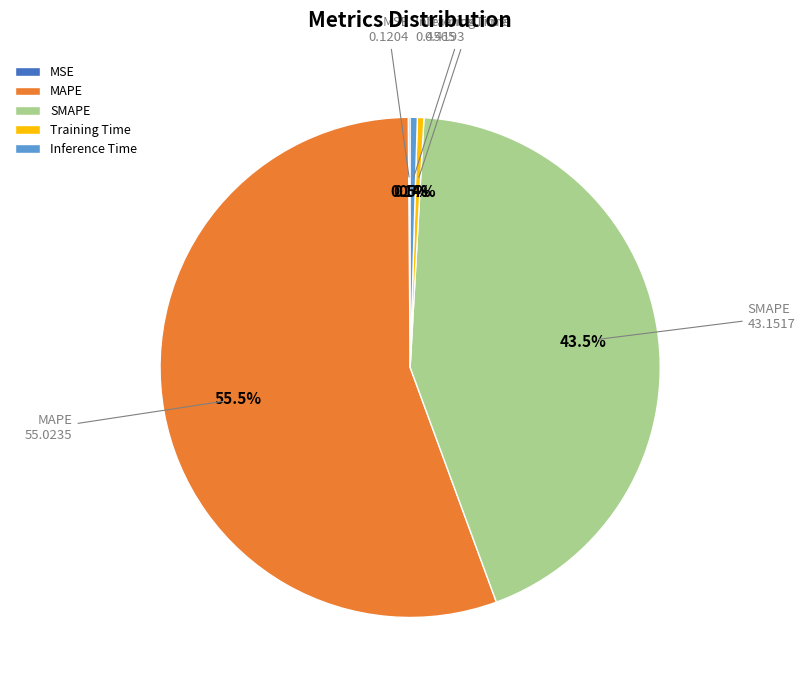

To the nearest percent, what is the average slice percentage?

20%